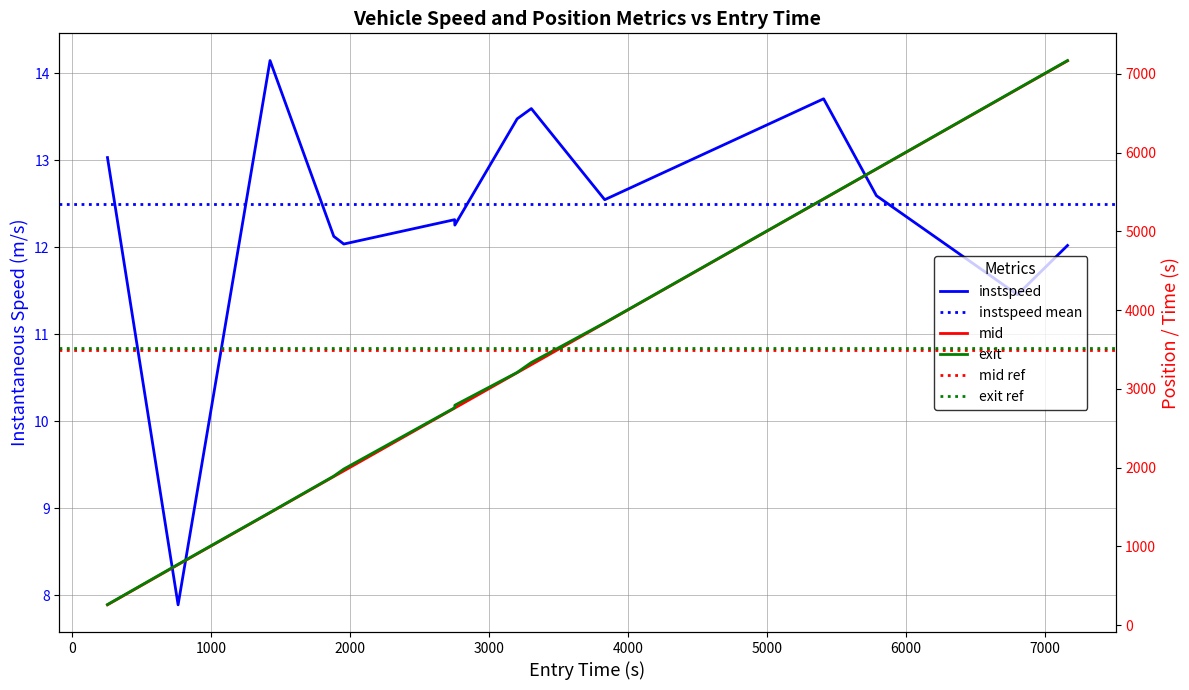

What is the sum of all mid values?

47342.8